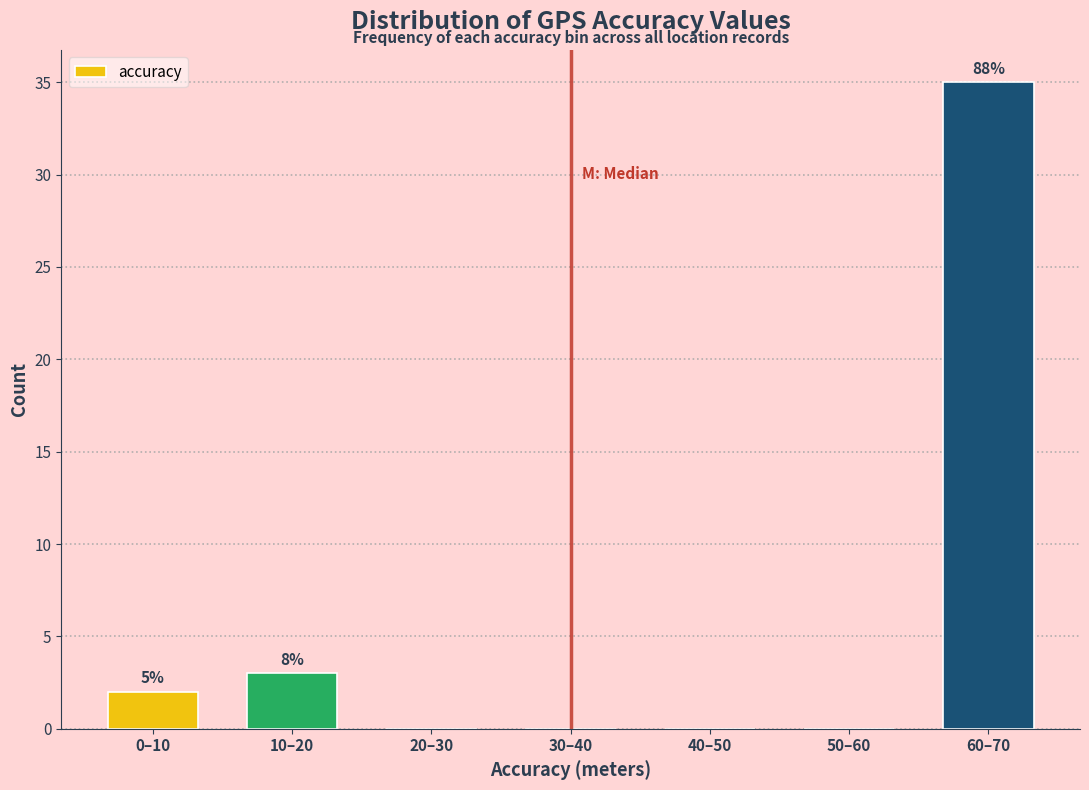

Reading left to right, extract all data points from this chart.

0–10=2	10–20=3	20–30=0	30–40=0	40–50=0	50–60=0	60–70=35